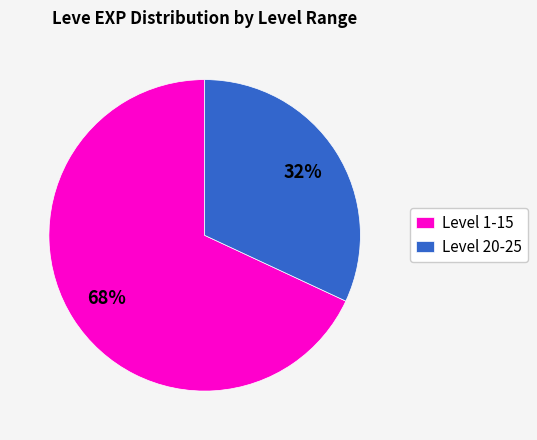

Which category has the biggest portion of the pie?

Level 1-15